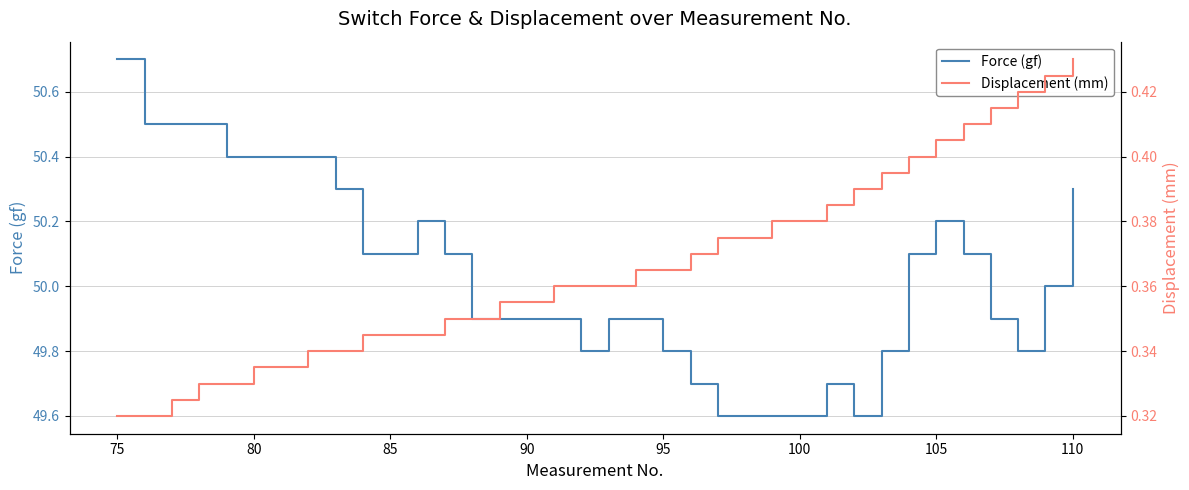

The Force (gf) series shows 78.5 at 105. True or false?

False